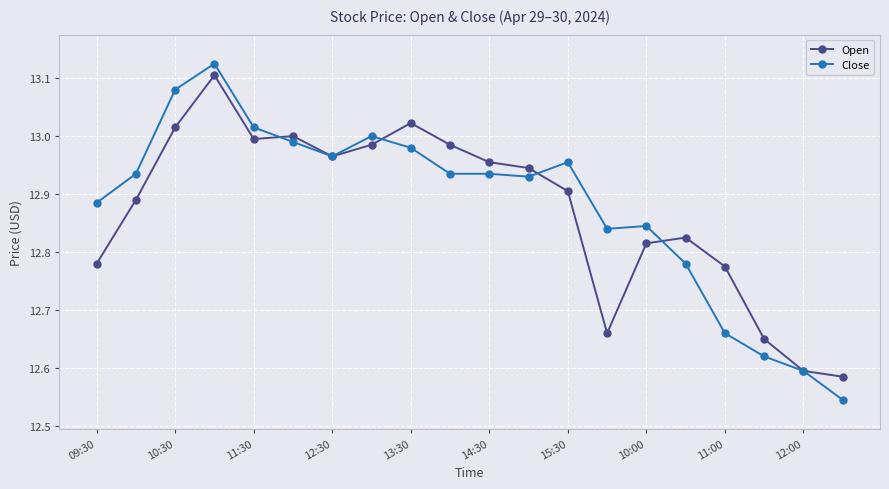

After their last crossing, which series has the higher values: Open or Close?

Open